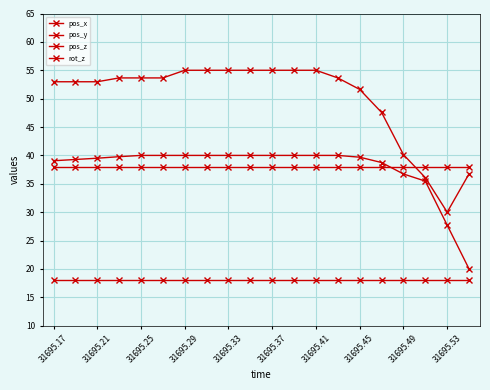

What is the value of the pos_y point at the 8th from the left?

55.0